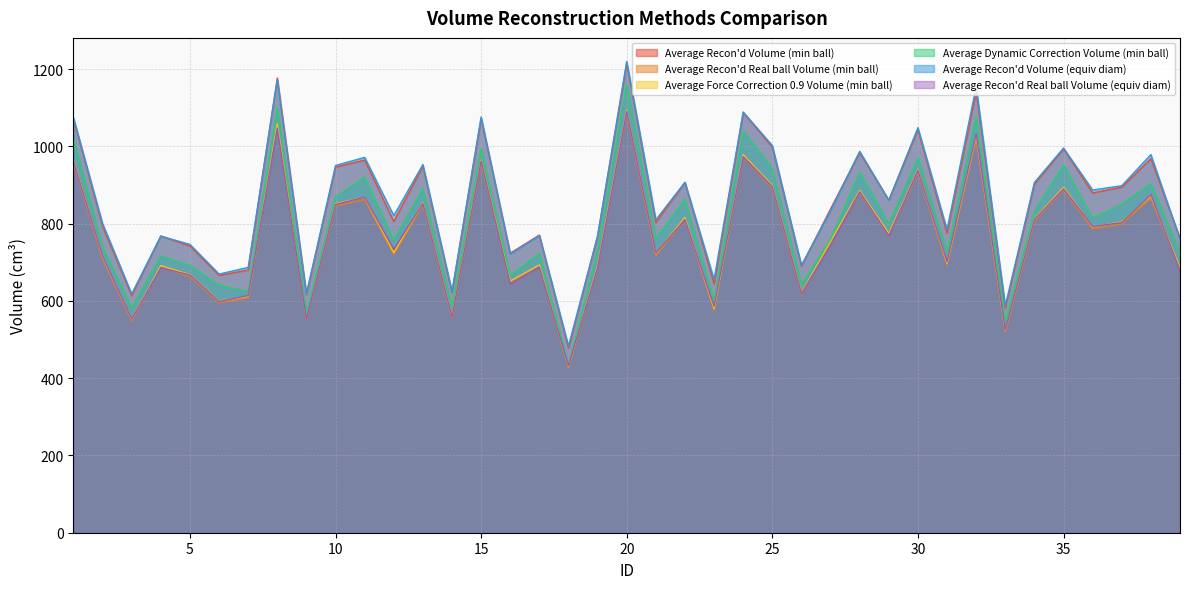

Read the Average Dynamic Correction Volume (min ball) value at 38.

903.7